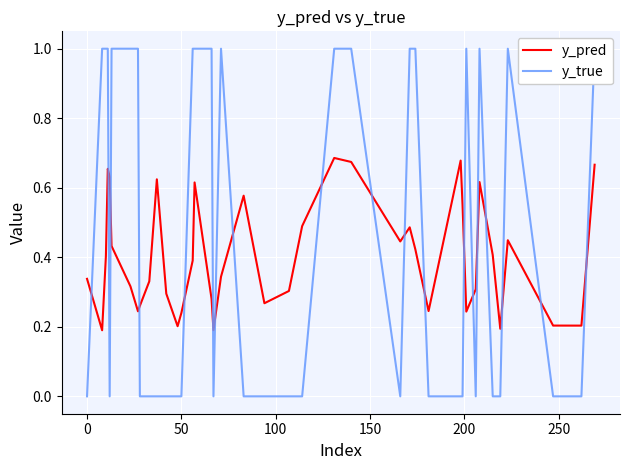

What position from the right is 50?

27